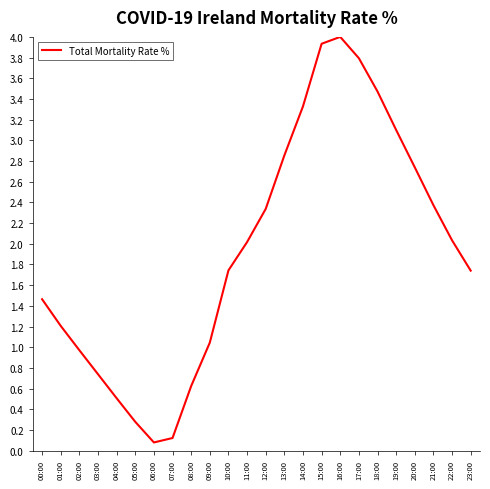

Is it true that the value at 00:00 is 2.0?

False